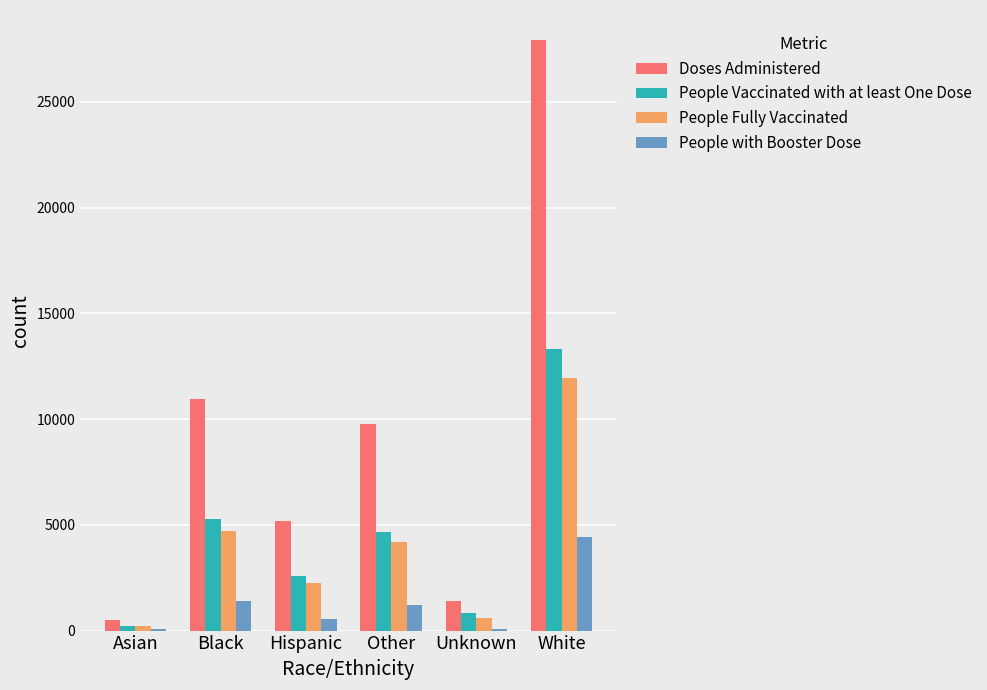

Is the value of Doses Administered at Other greater than the value of People Fully Vaccinated at Asian?

Yes